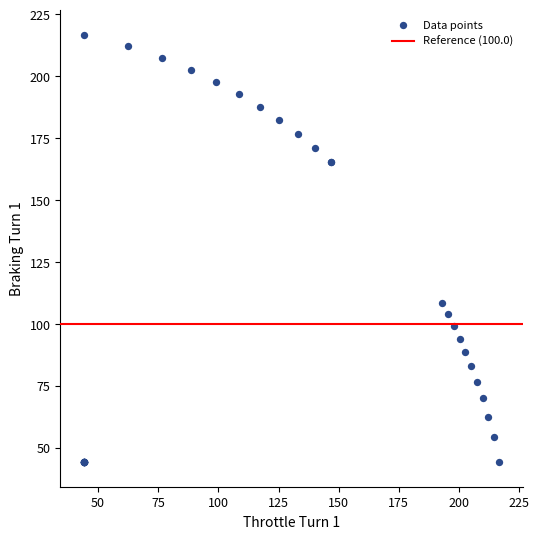

What Y value in the scatter plot is closest to 130?

108.5